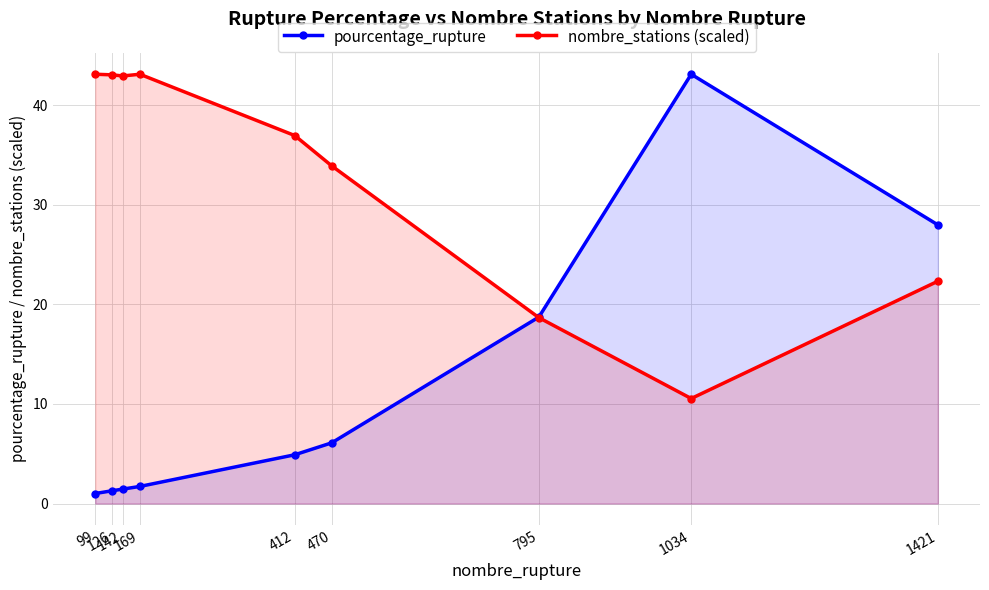

Where do nombre_stations (scaled) and pourcentage_rupture first cross each other?

470 and 795